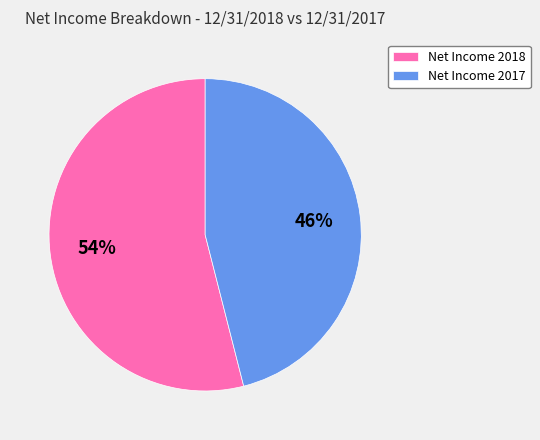

The Net Income 2018 slice represents 54% of the pie. True or false?

True